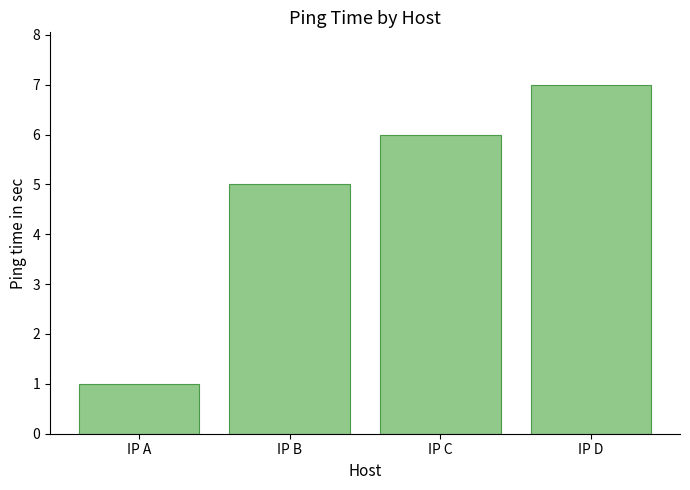

What is the smallest value displayed?

1